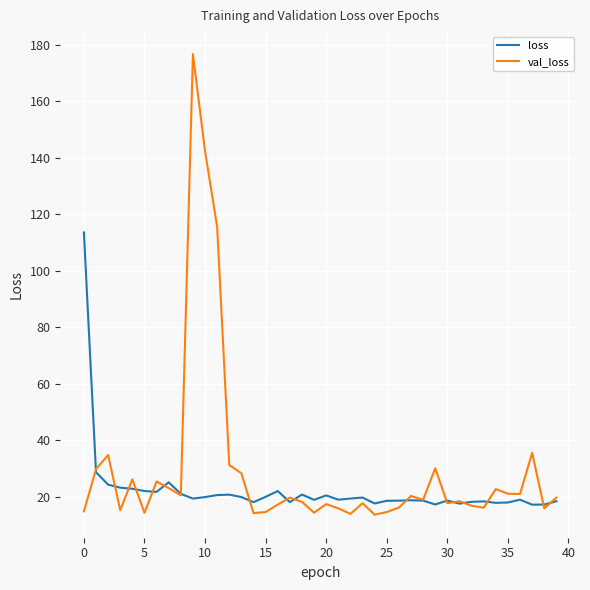

Rank the series by their maximum value, from lowest to highest.

loss, val_loss